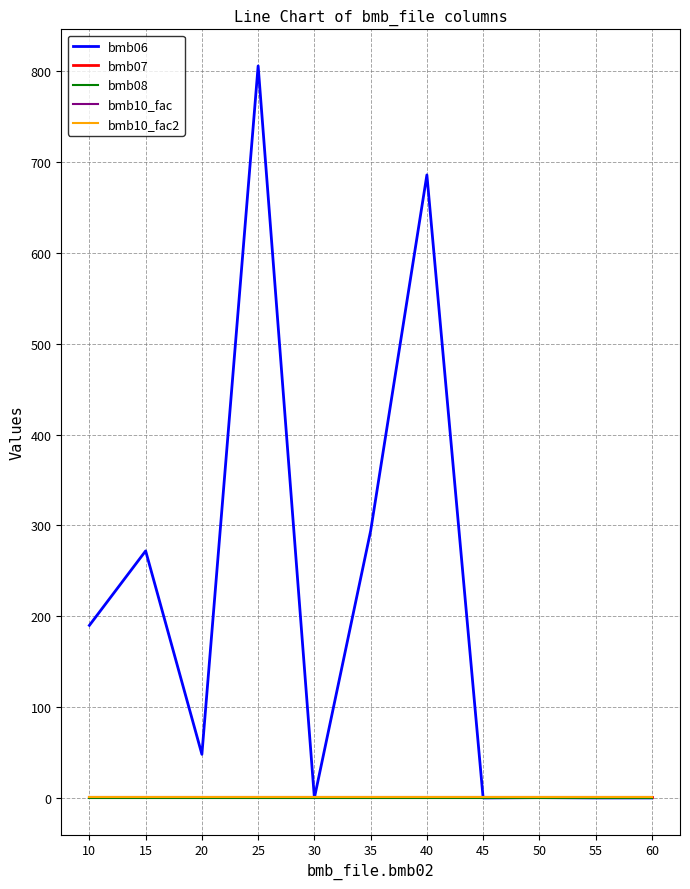

Which series changed the most between 45 and 60?

bmb06